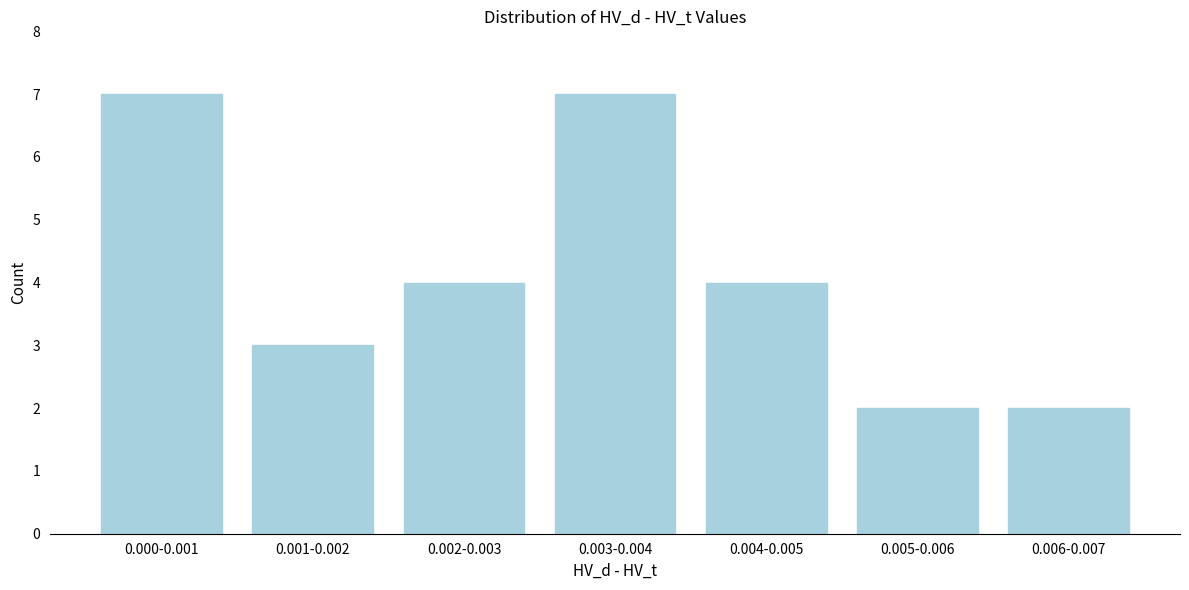

Reading left to right, what are all the values shown in this chart?

7	3	4	7	4	2	2